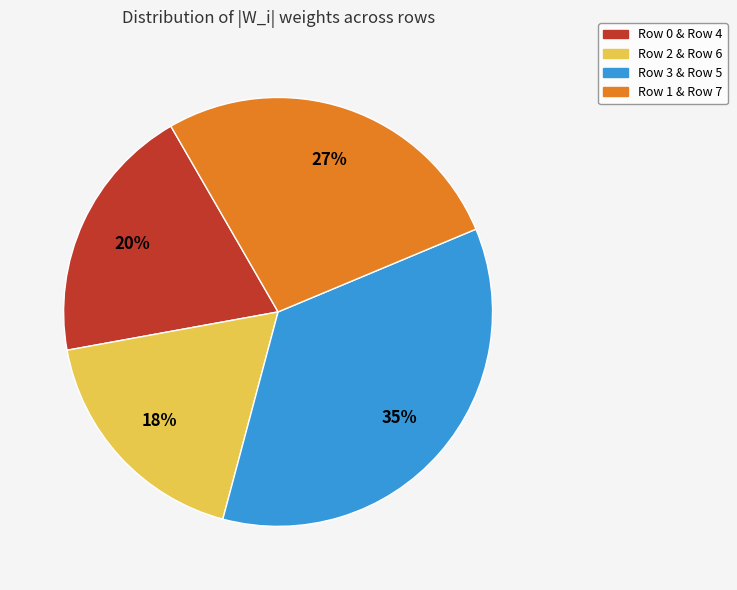

Does any single category account for the majority?

No